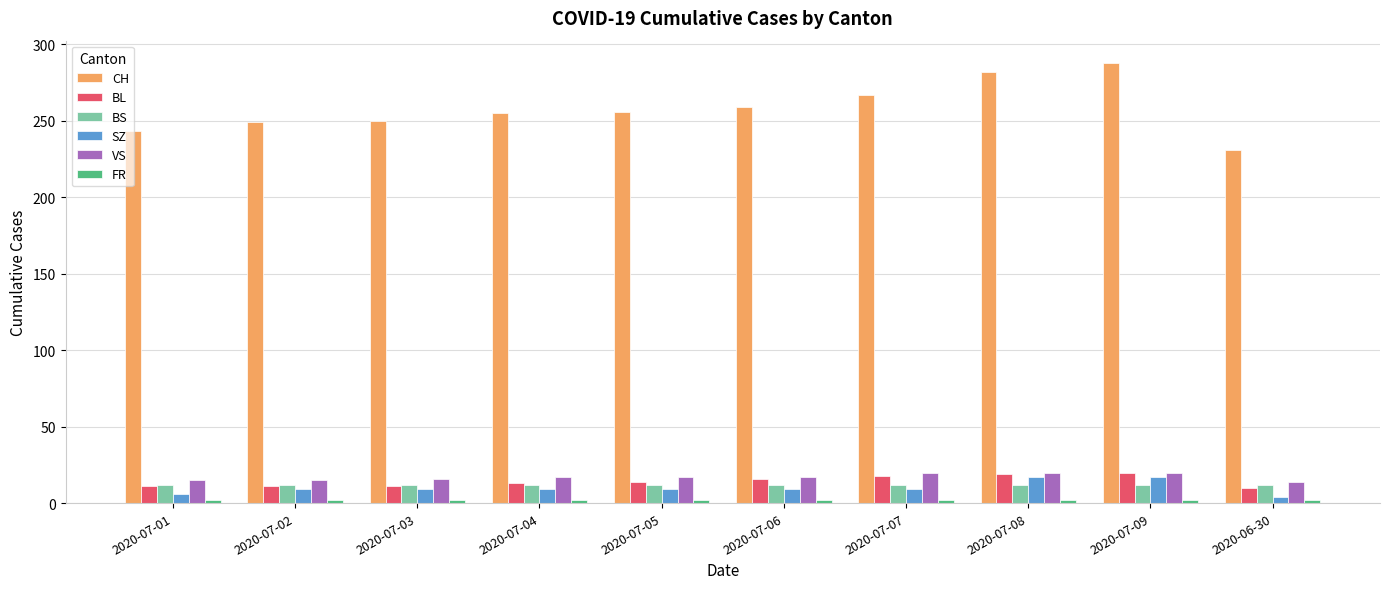

Which series has the widest spread of values?

CH